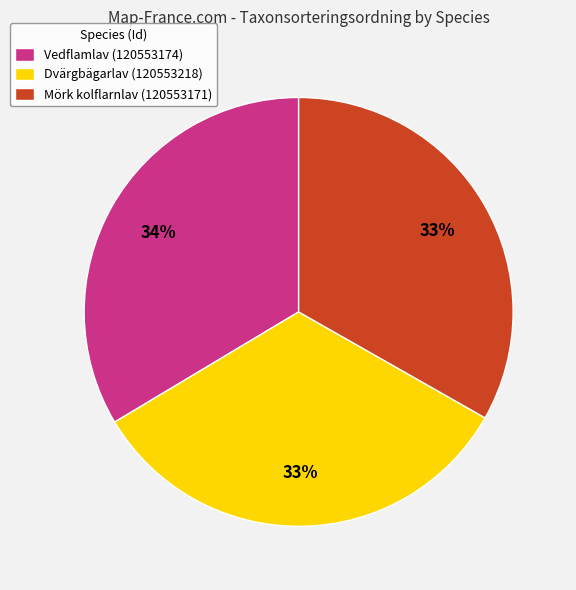

True or false: Vedflamlav (120553174) accounts for 34% of the total.

True